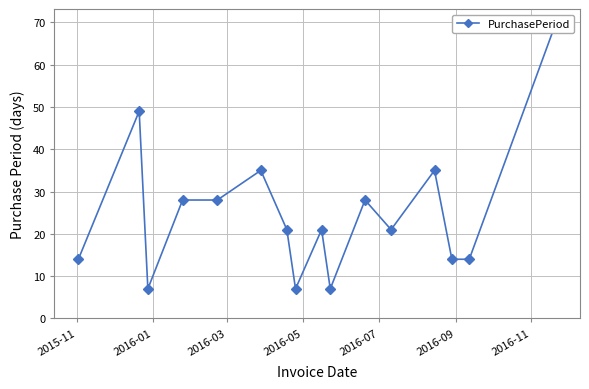

Reading left to right, what are all the values shown in this chart?

14	49	7	28	28	35	21	7	21	7	28	21	35	14	14	70